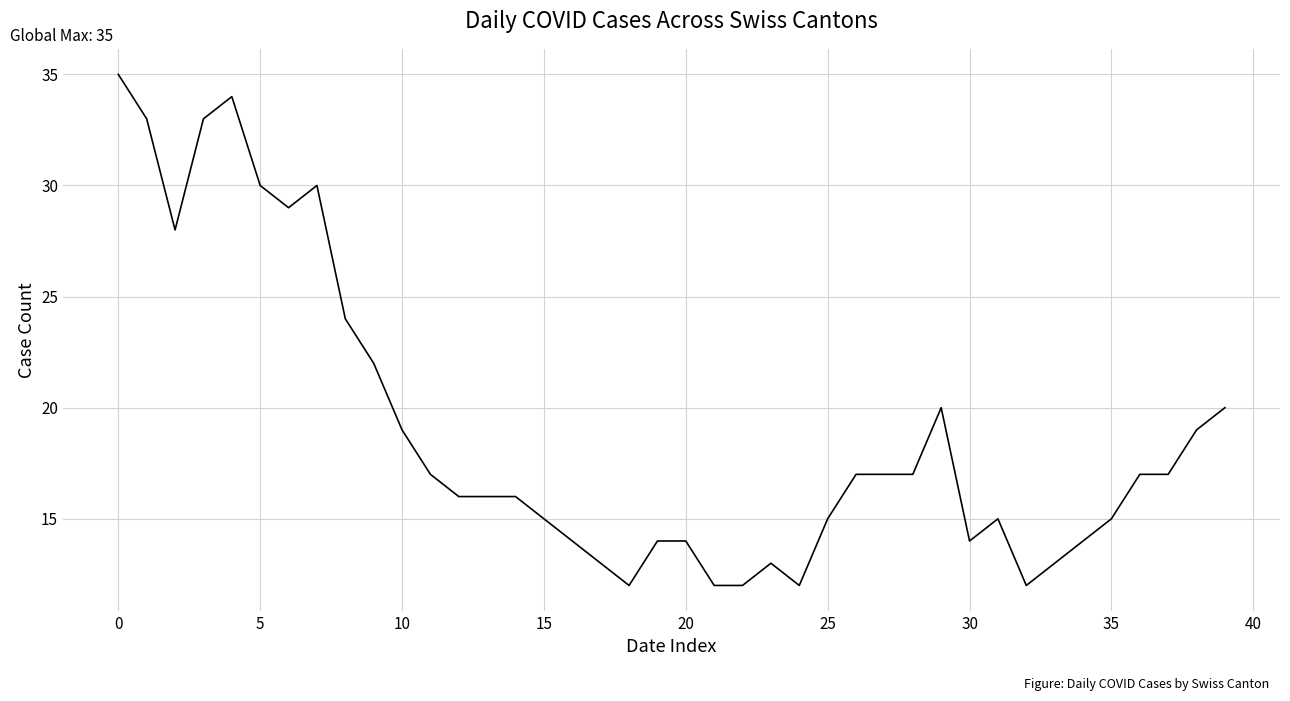

What is the minimum value shown in the chart?

12